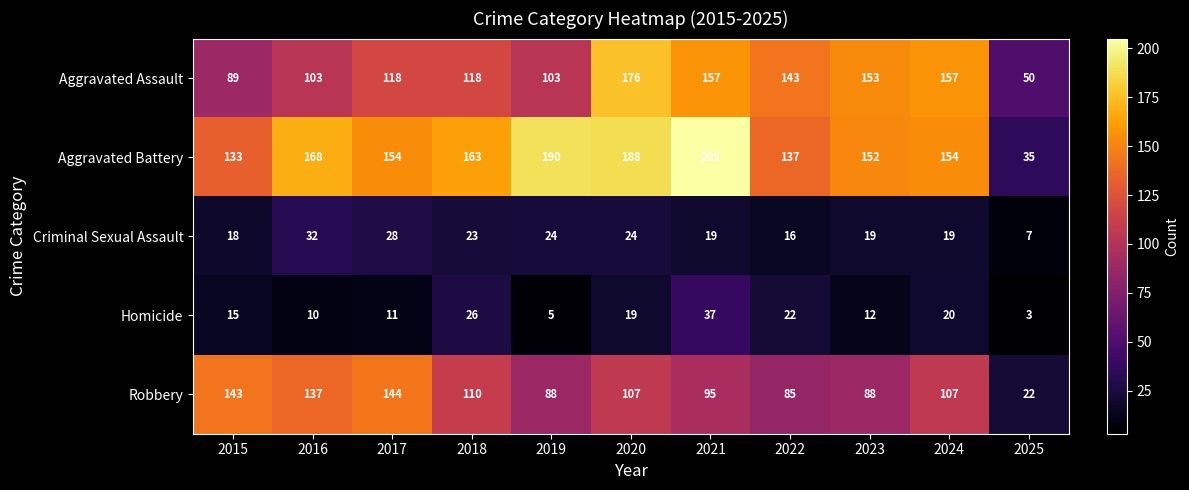

What is the difference between the maximum and minimum values in the Robbery series?

122